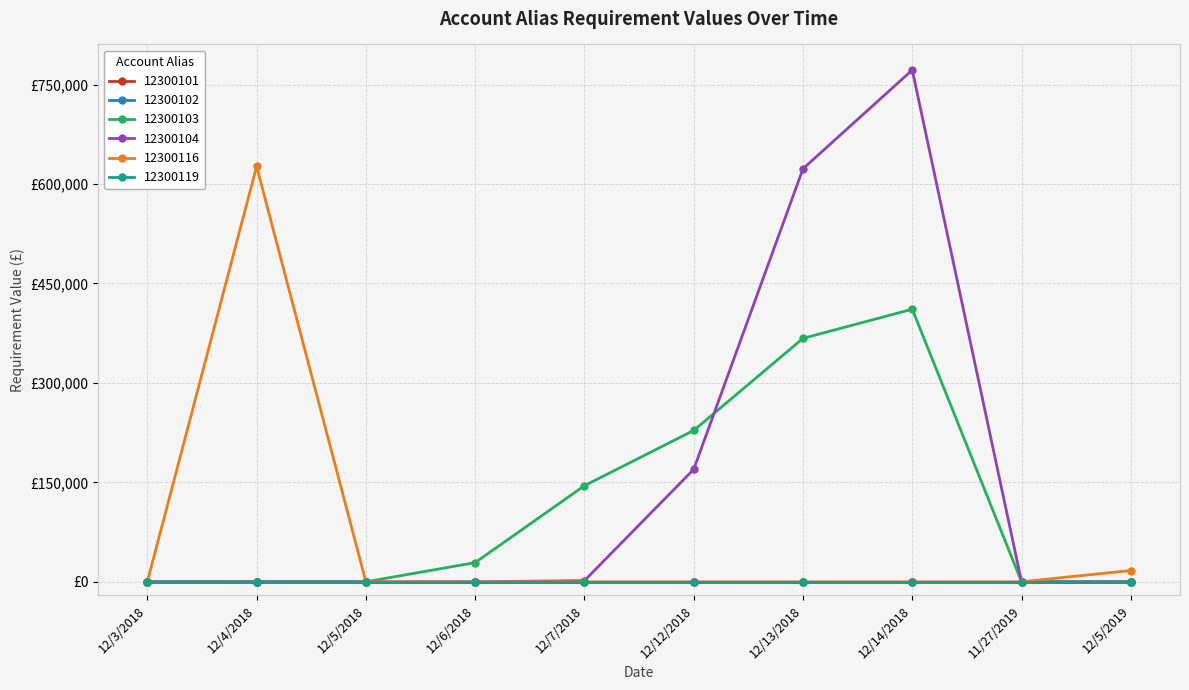

Where do 12300103 and 12300104 first cross each other?

12/12/2018 and 12/13/2018